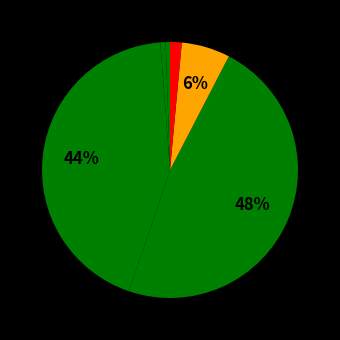

Which slice is the largest?

3